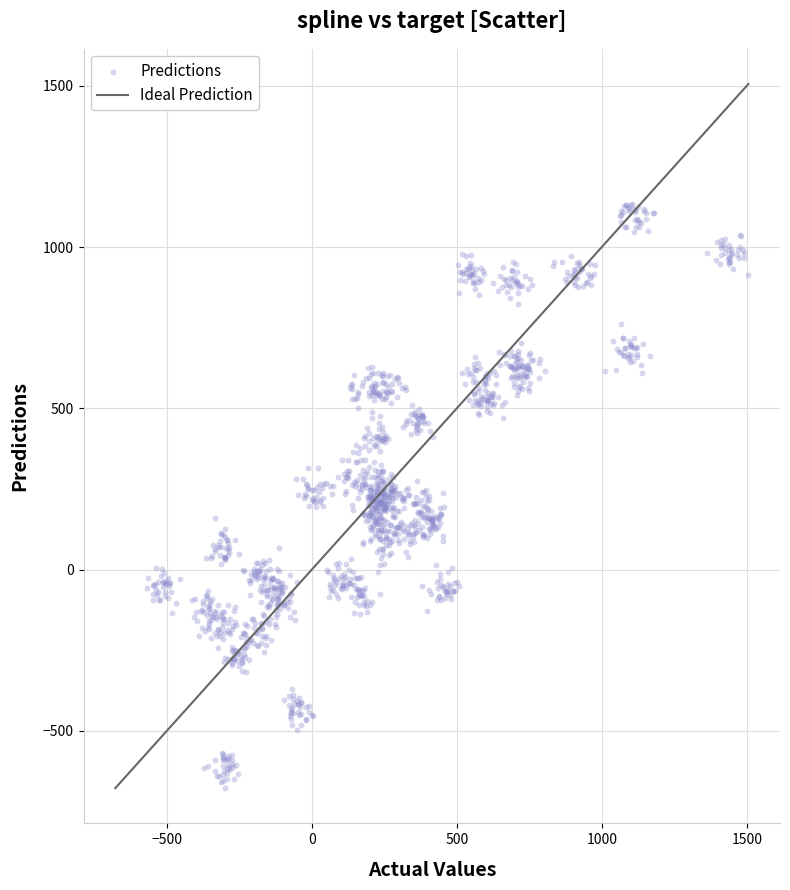

What is the range of Y values (max minus min)?

1812.1